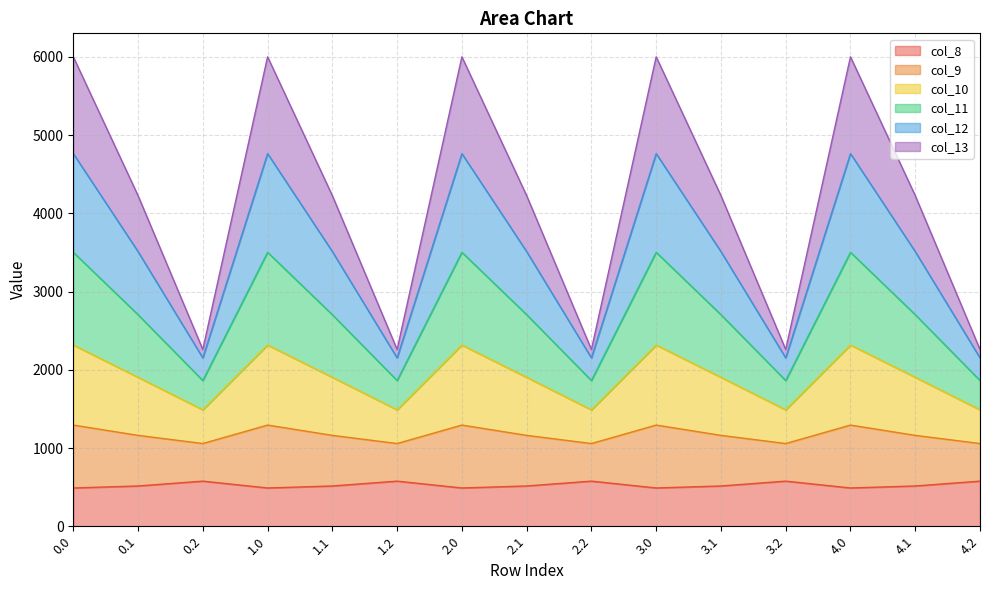

Where is the first local minimum for col_11?

0.2